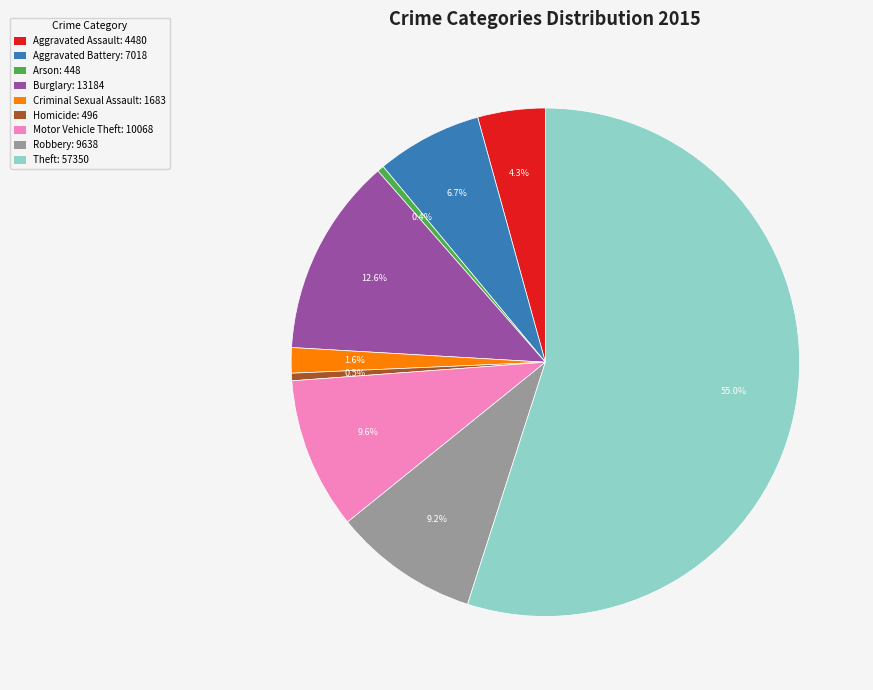

Count the number of slices in the pie.

9